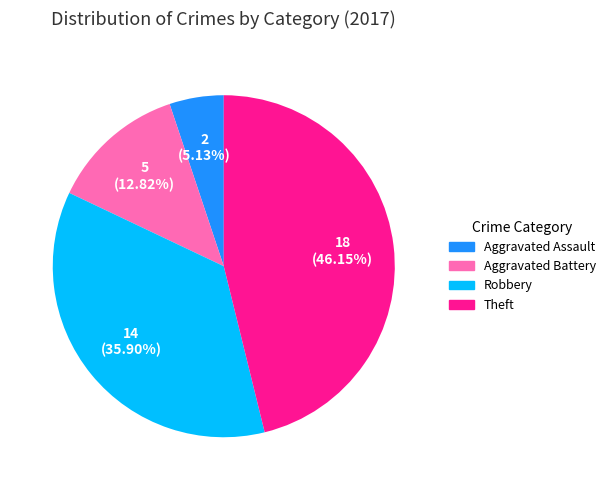

Between Aggravated Battery and Aggravated Assault, which is larger?

Aggravated Battery